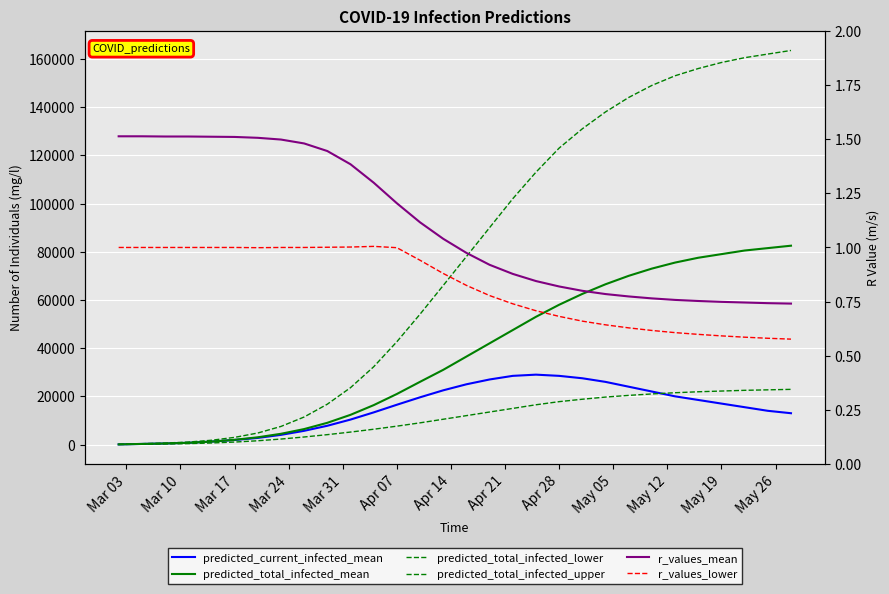

True or false: predicted_total_infected_lower has a value of 212.1 at Mar 10.

False